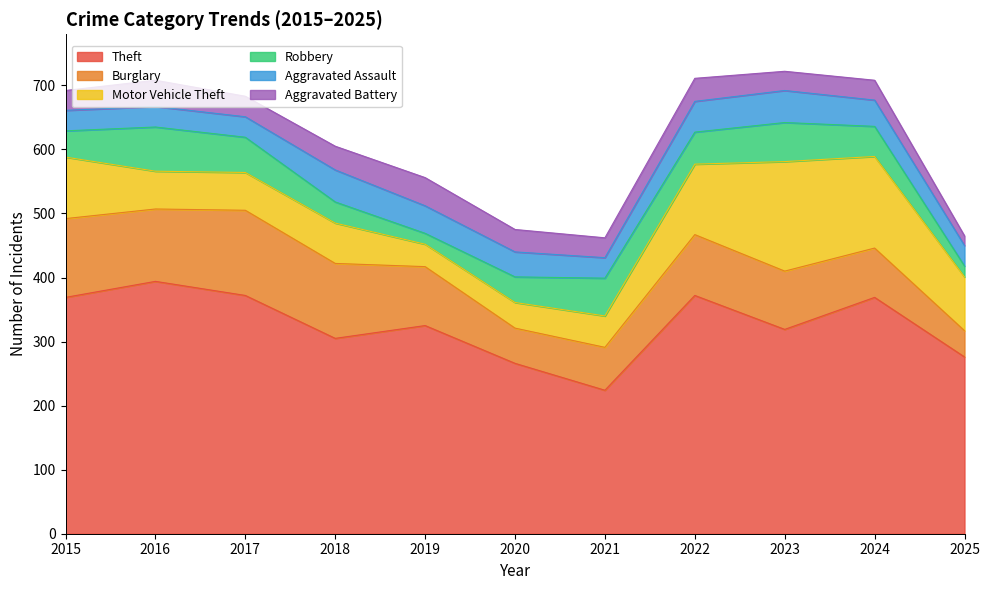

What is the value of the Motor Vehicle Theft point at the 7th from the left?

49